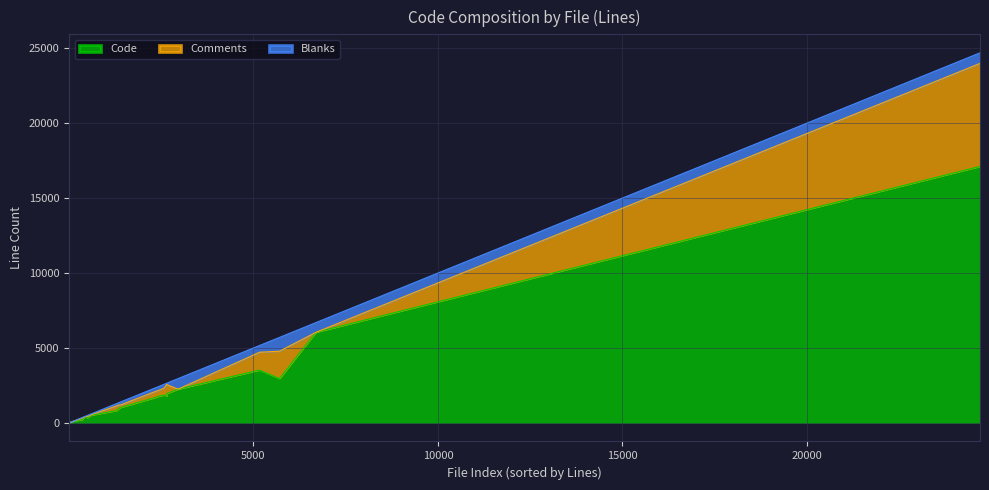

What is the difference between the maximum and minimum values in the Blanks series?

921